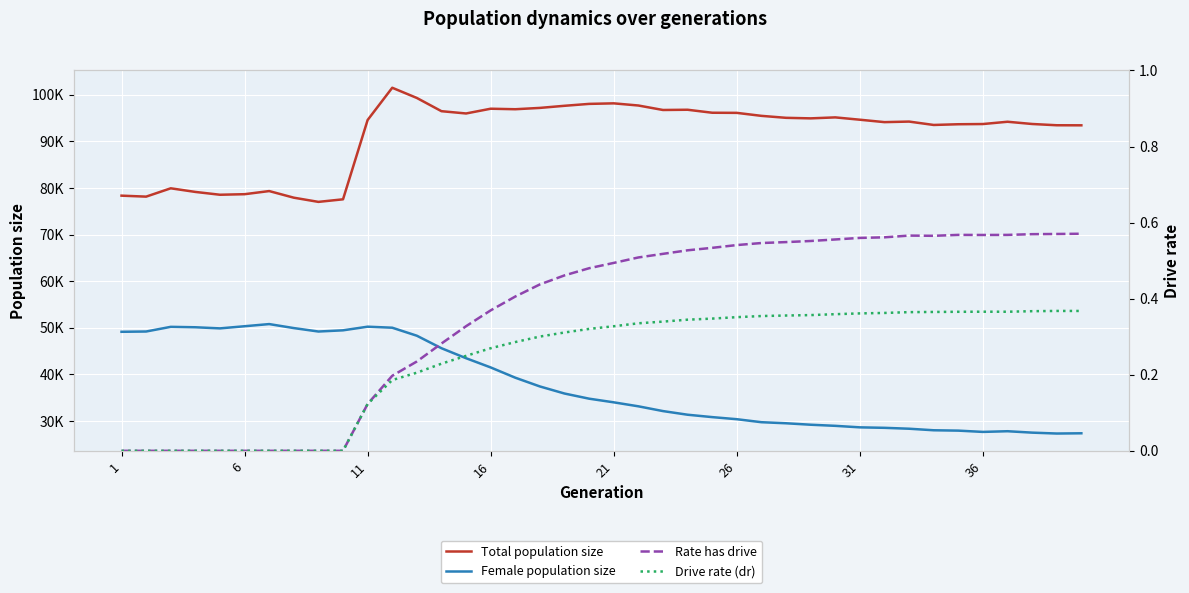

How many categories are shown in the chart?

40